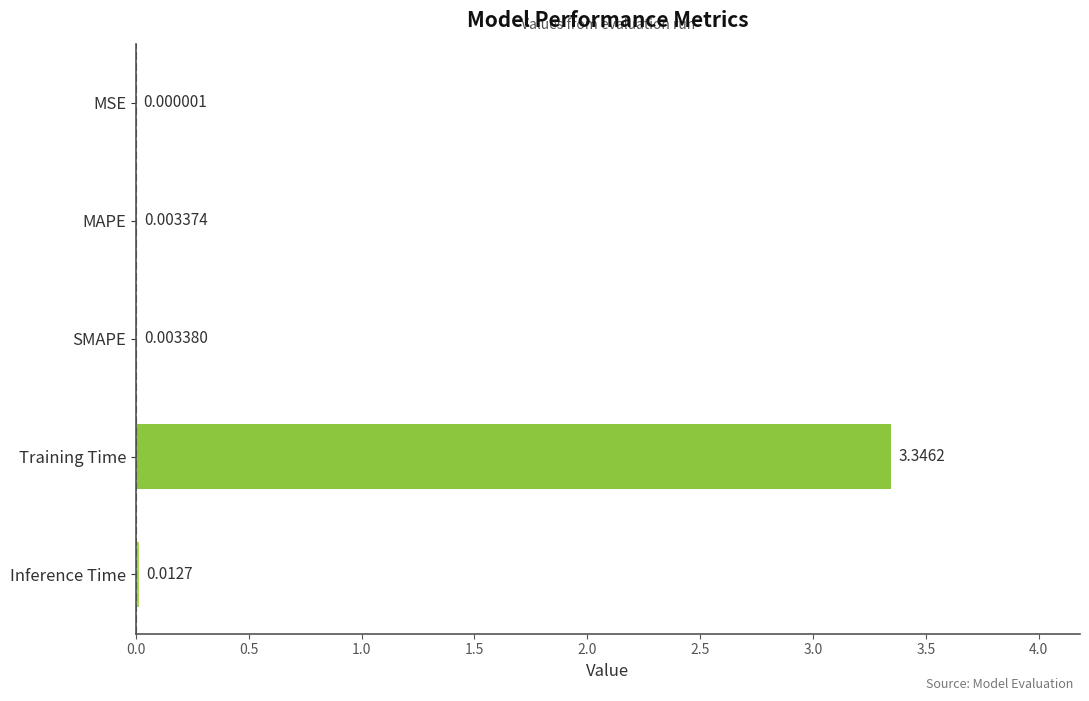

Where is the data nearest to the value 1?

Inference Time